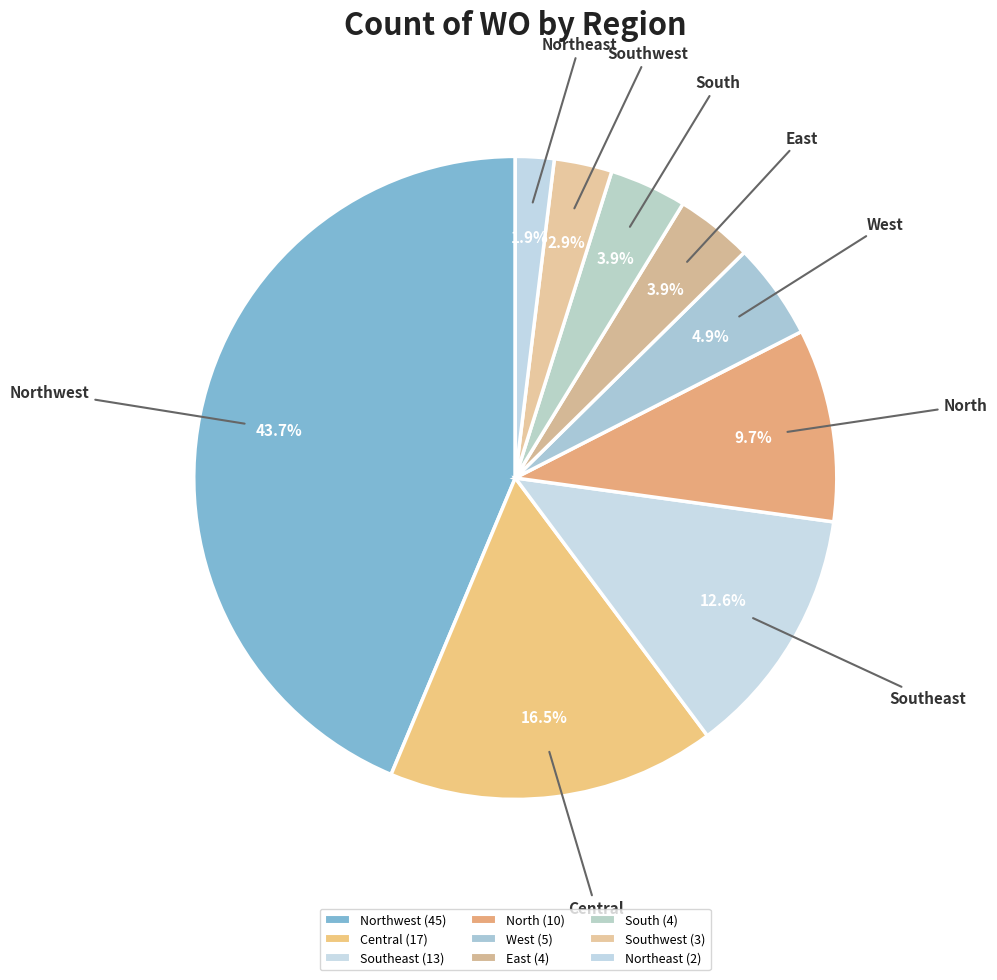

Which slice is the smallest?

Northeast